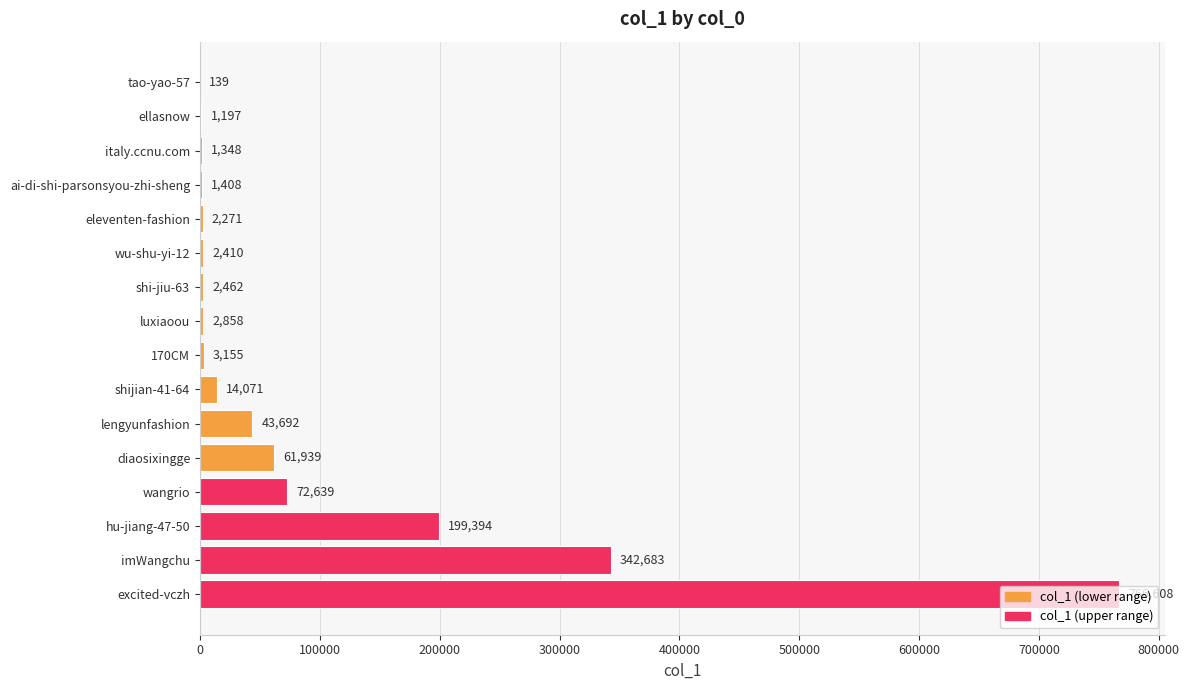

Which label corresponds to the largest value in the chart?

excited-vczh